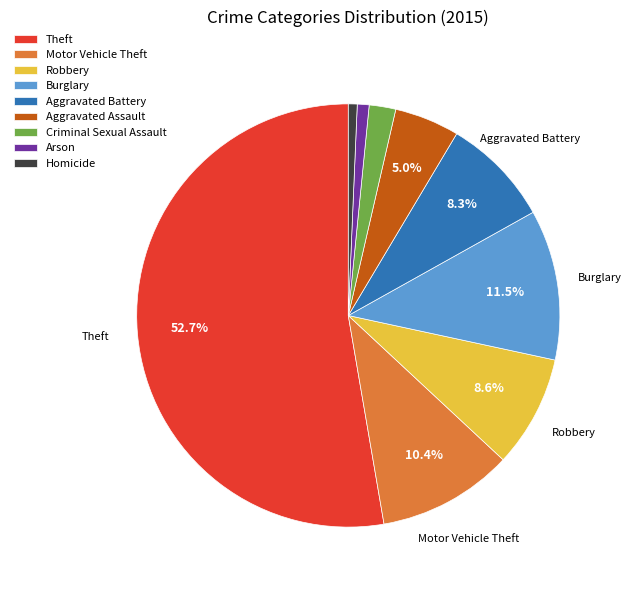

Which slice is the largest?

Theft